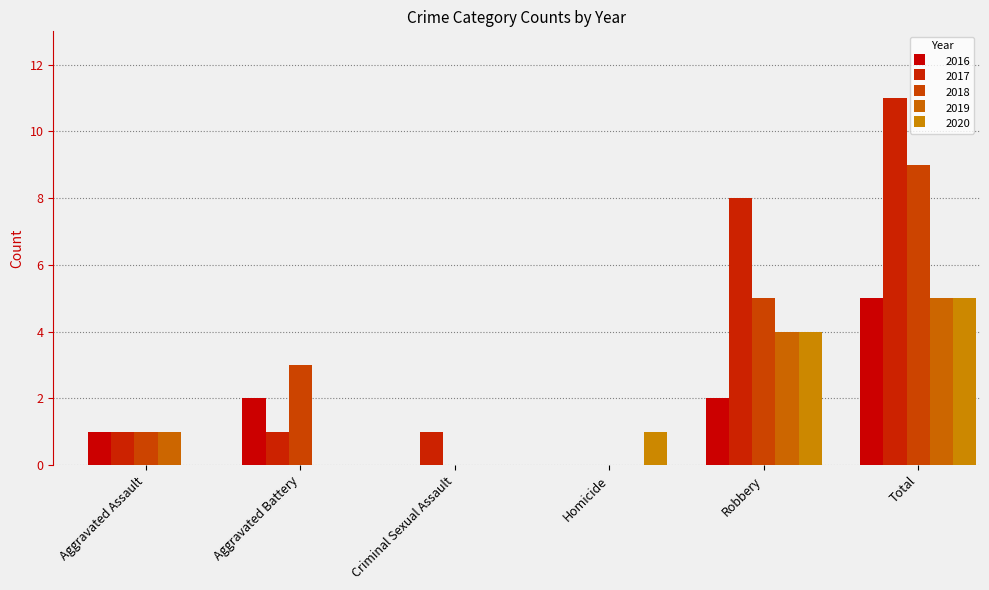

The value of 2017 at Criminal Sexual Assault is 2. True or false?

False